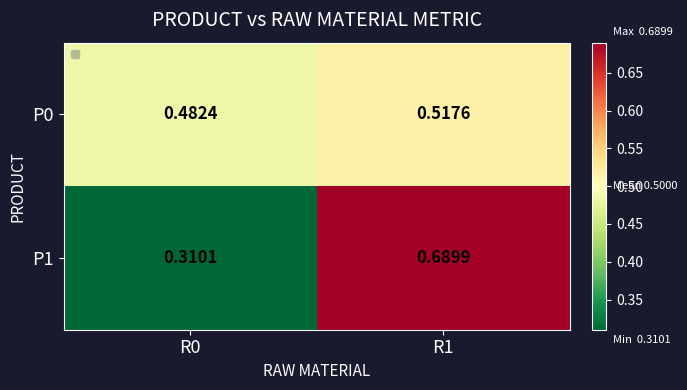

Rank the series by their maximum value, from highest to lowest.

P1, P0